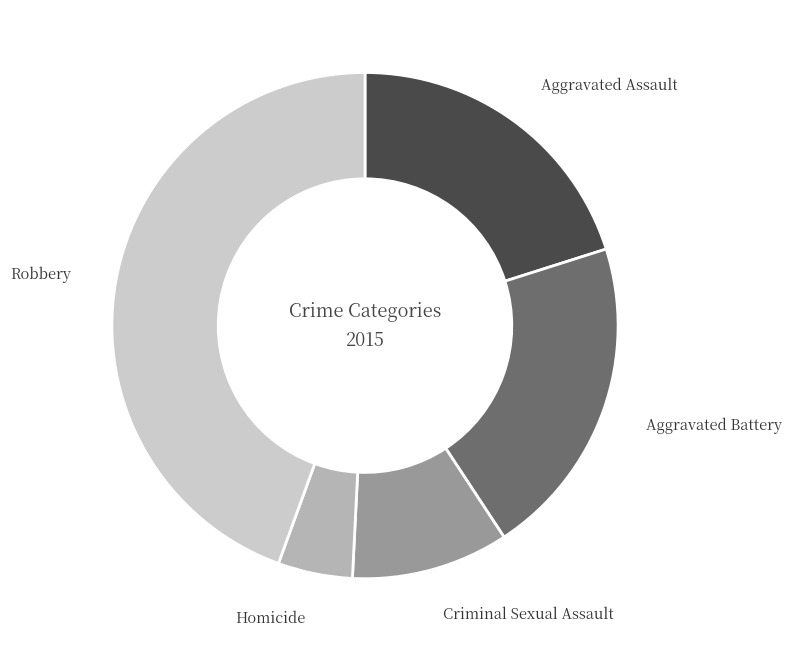

True or false: Robbery accounts for 50% of the total.

False